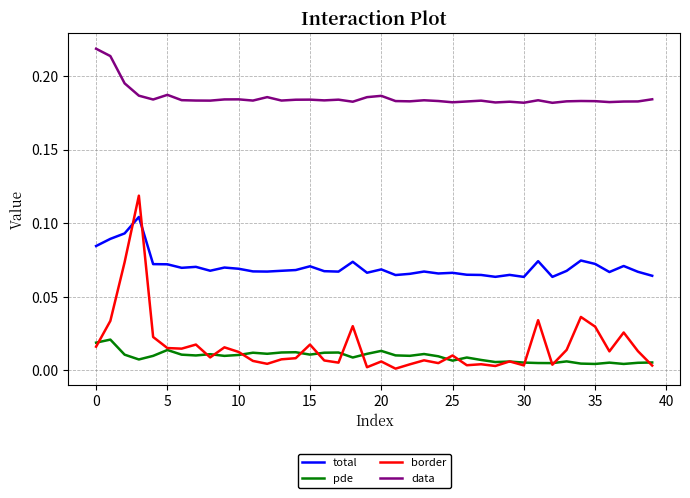

How many lines are shown in the chart?

4